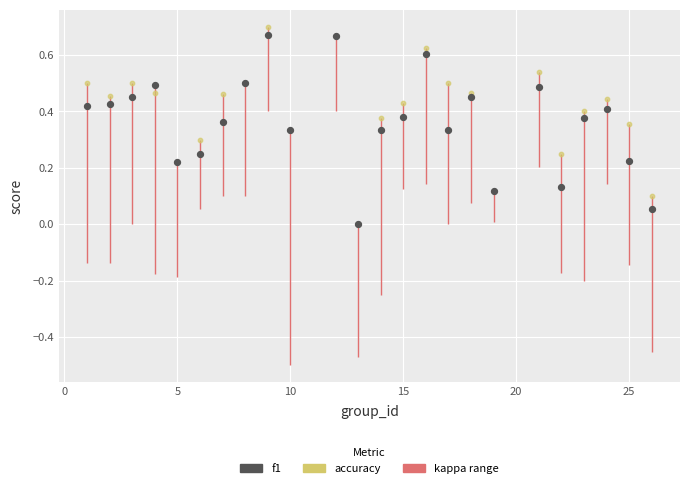

Which series contains the highest Y value?

accuracy